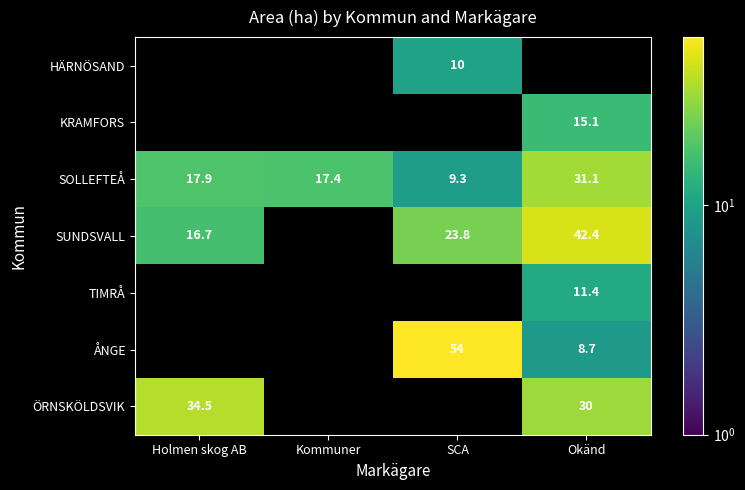

What is the difference between the SOLLEFTEÅ values at Holmen skog AB and Okänd?

13.2